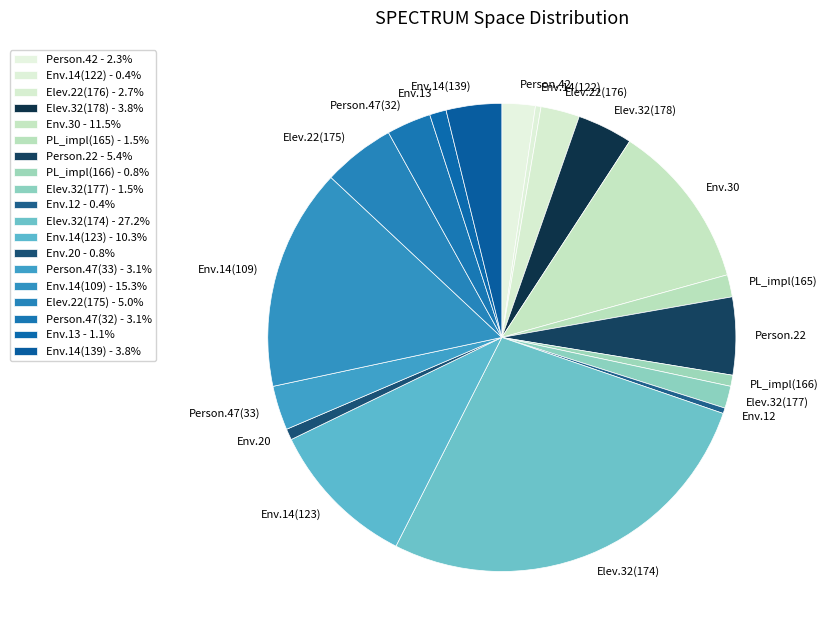

Do Env.30 and Env.20 together represent more than half of the pie?

No